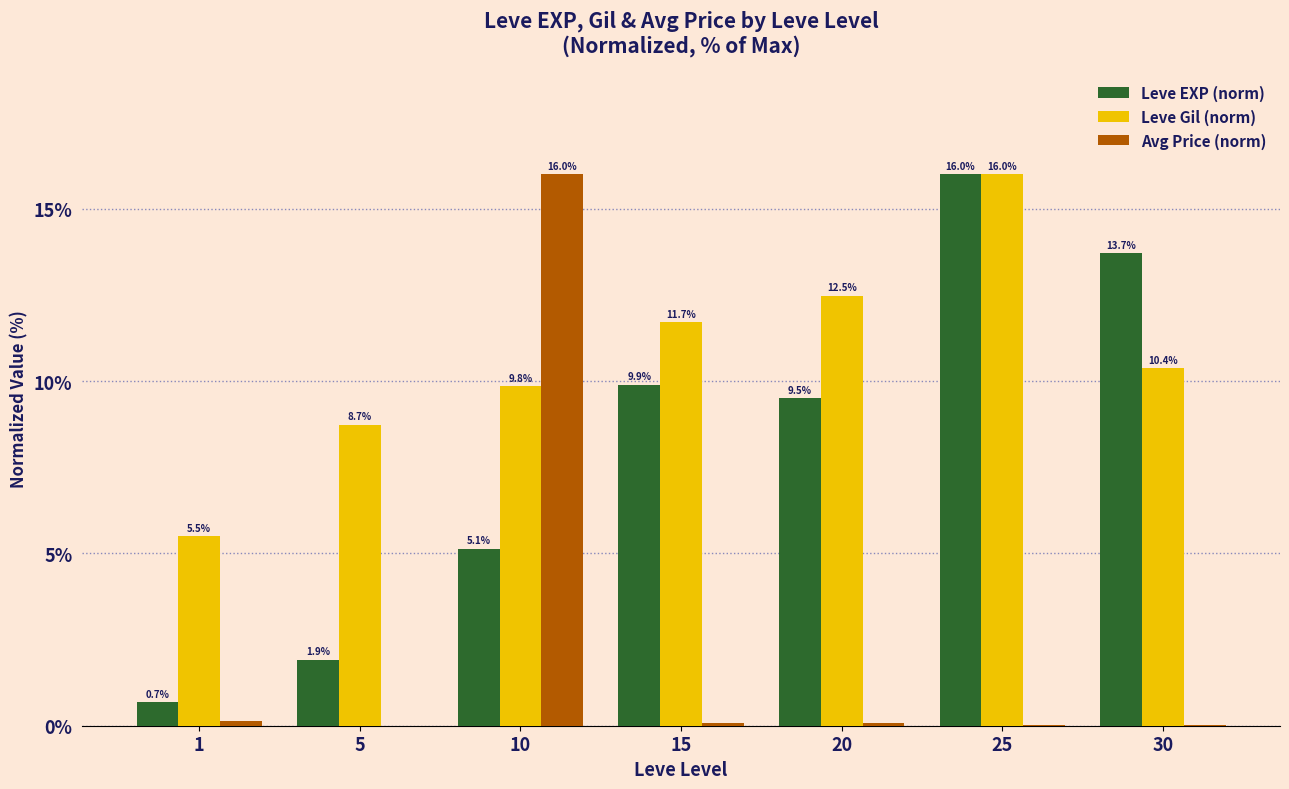

What is the sum of all Leve EXP (norm) values?

56.8